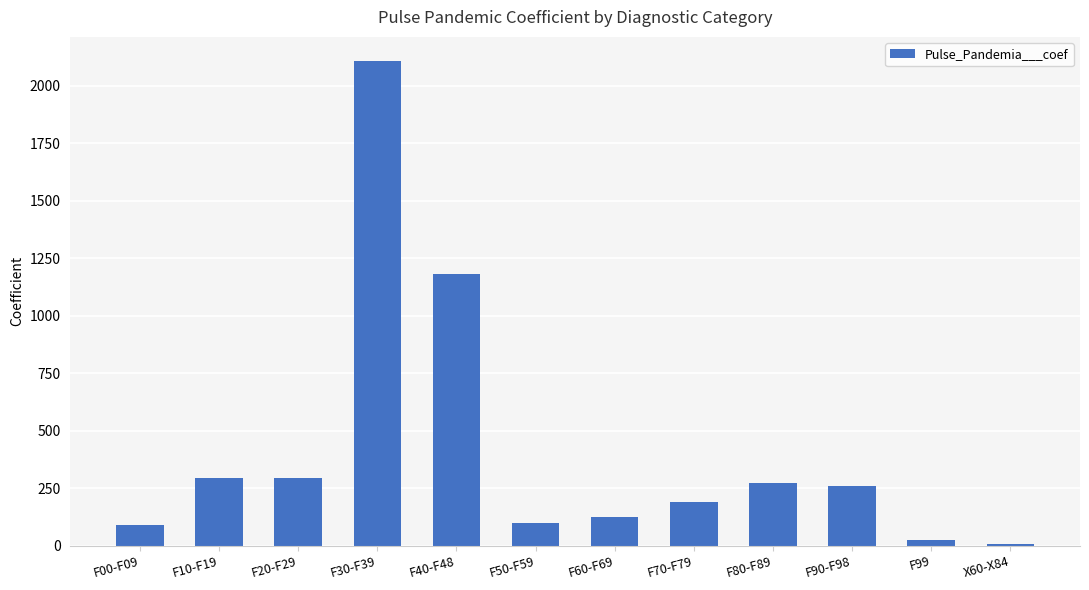

Where is the data nearest to the value 1057?

F40-F48